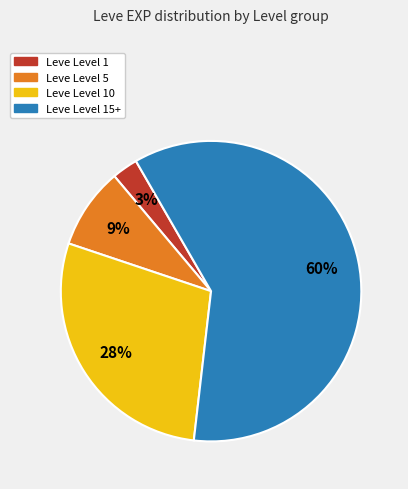

Is there any slice that represents more than half of the pie?

Yes